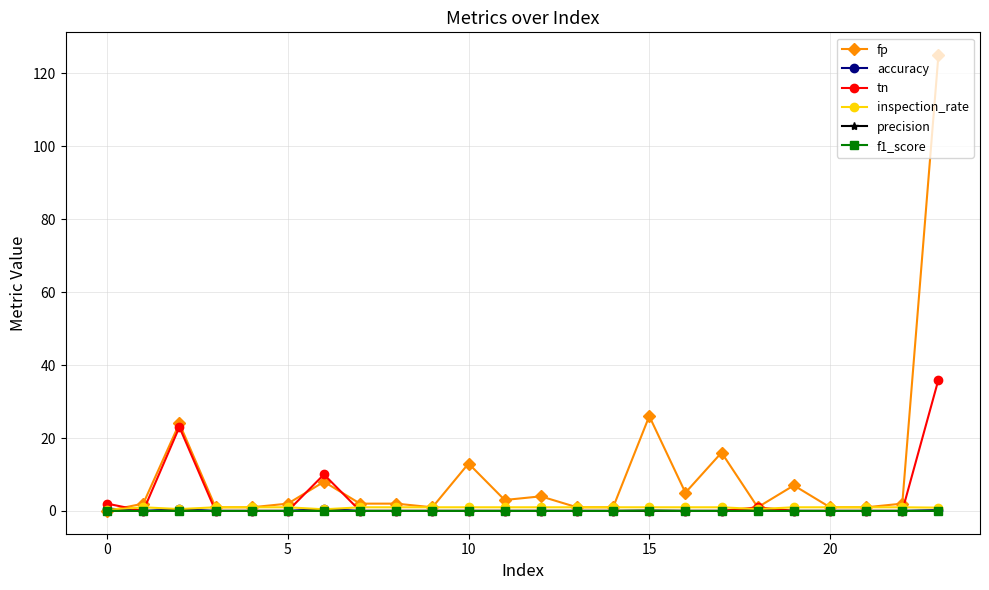

At how many categories does at least one series exceed 124?

1